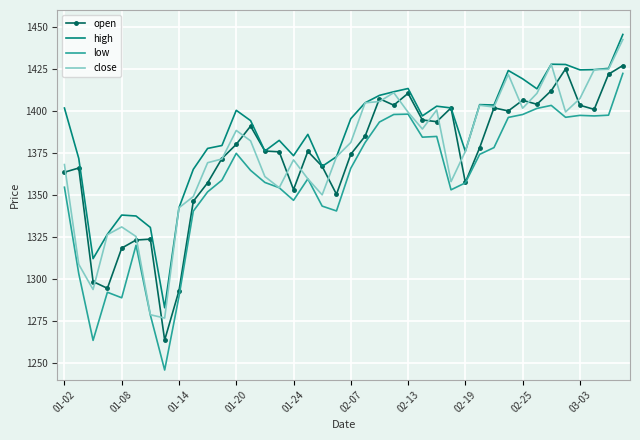

What is the highest value of the low series?

1422.3